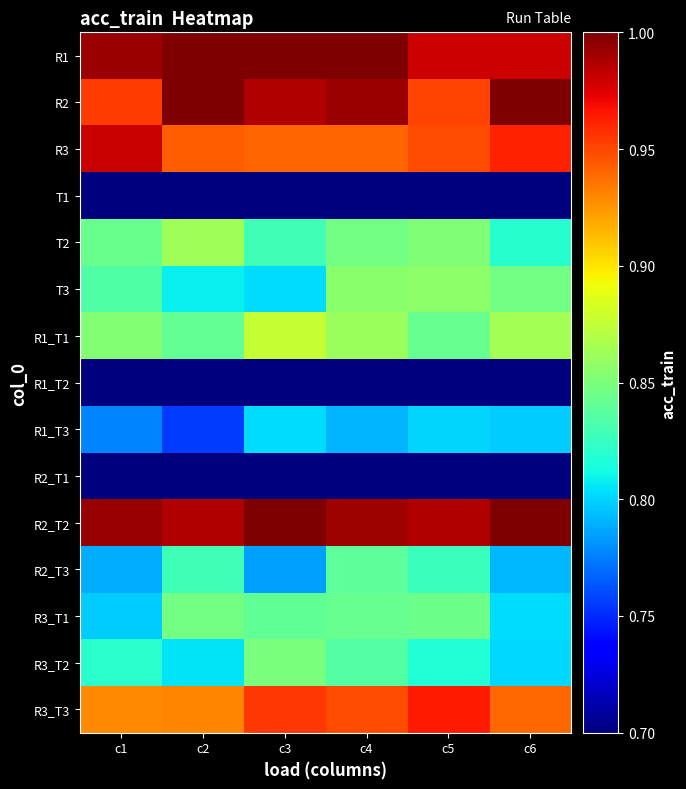

Rank the series by their maximum value, from highest to lowest.

R1, R2, R2_T2, R3, R3_T3, R1_T1, T2, T3, R3_T2, R3_T1, R2_T3, R1_T3, T1, R2_T1, R1_T2